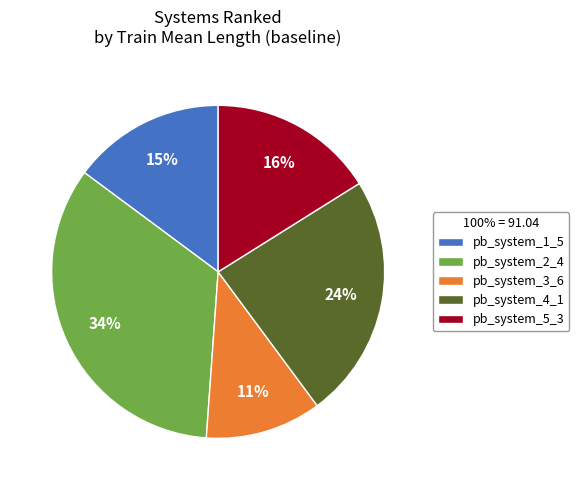

Which has a higher value, pb_system_1_5 or pb_system_4_1?

pb_system_4_1